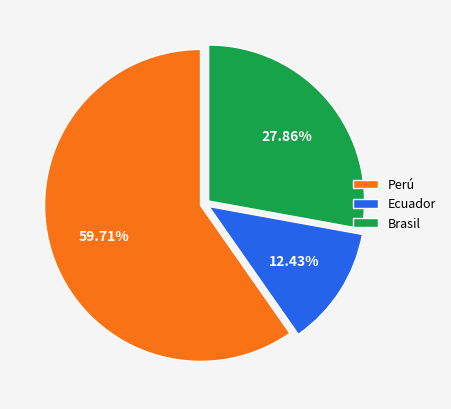

Which has a higher value, Perú or Brasil?

Perú